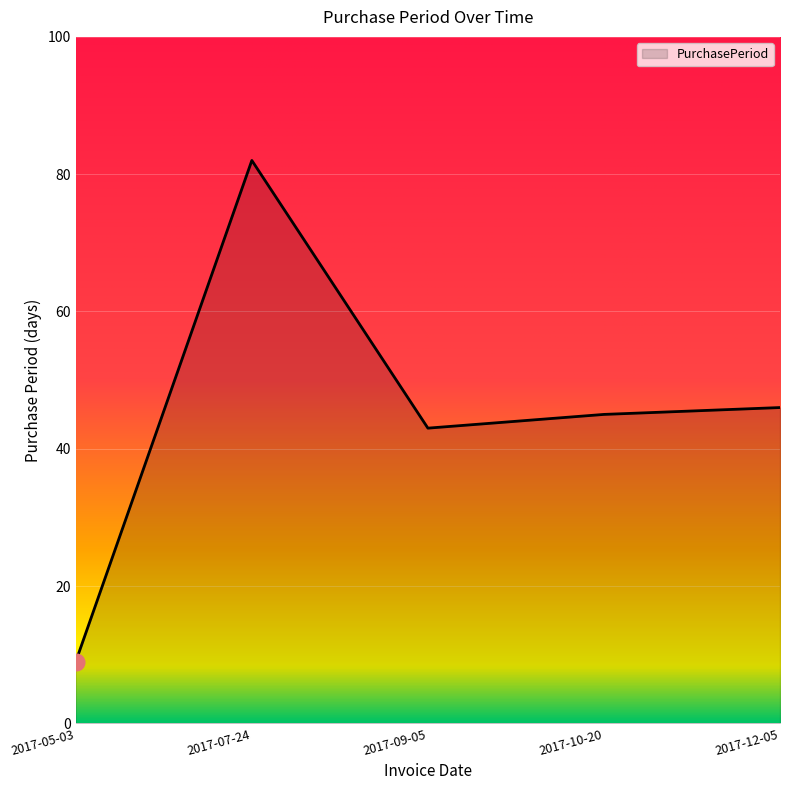

What is the sum of the values at 2017-10-20 and 2017-07-24?

127